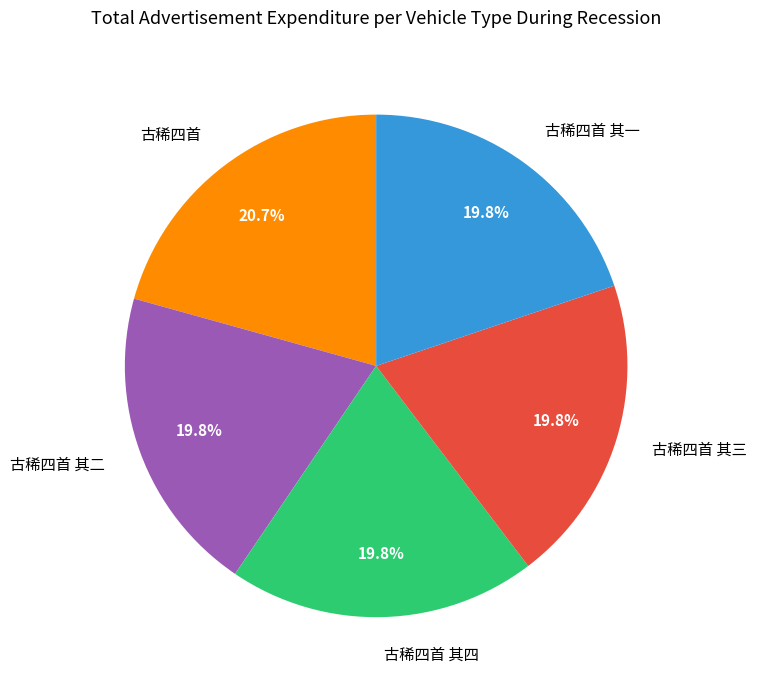

What portion of the pie excludes 古稀四首 其二?

80.2%